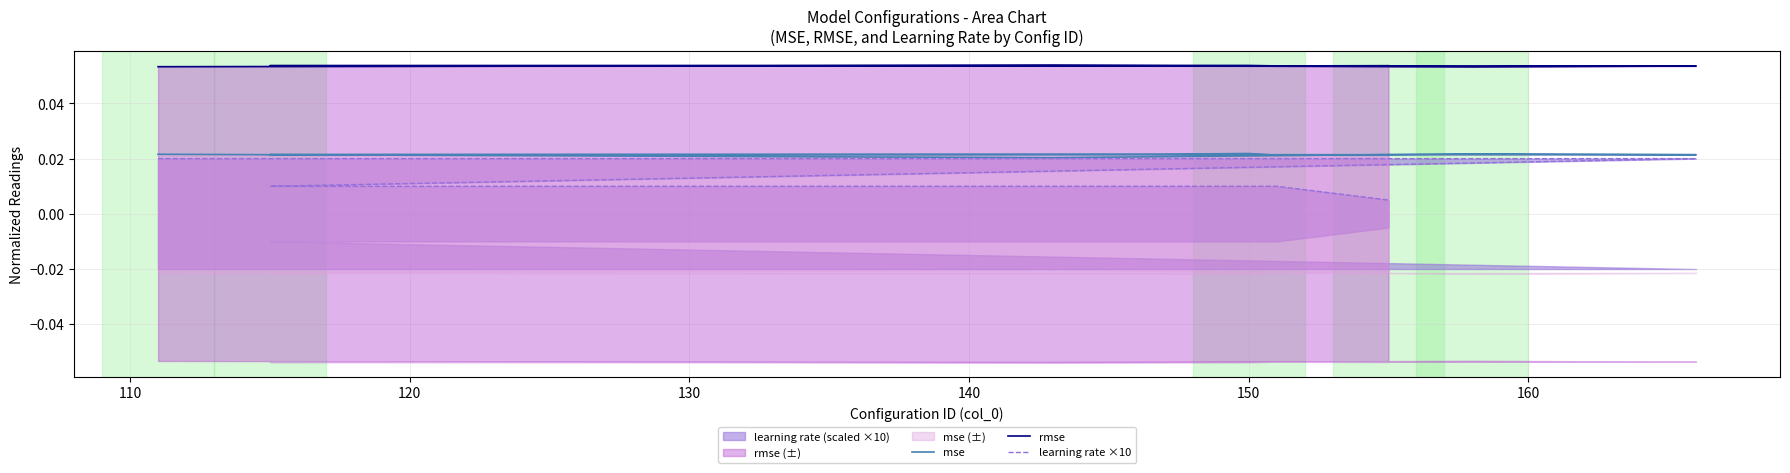

True or false: rmse and mse cross at least once.

False